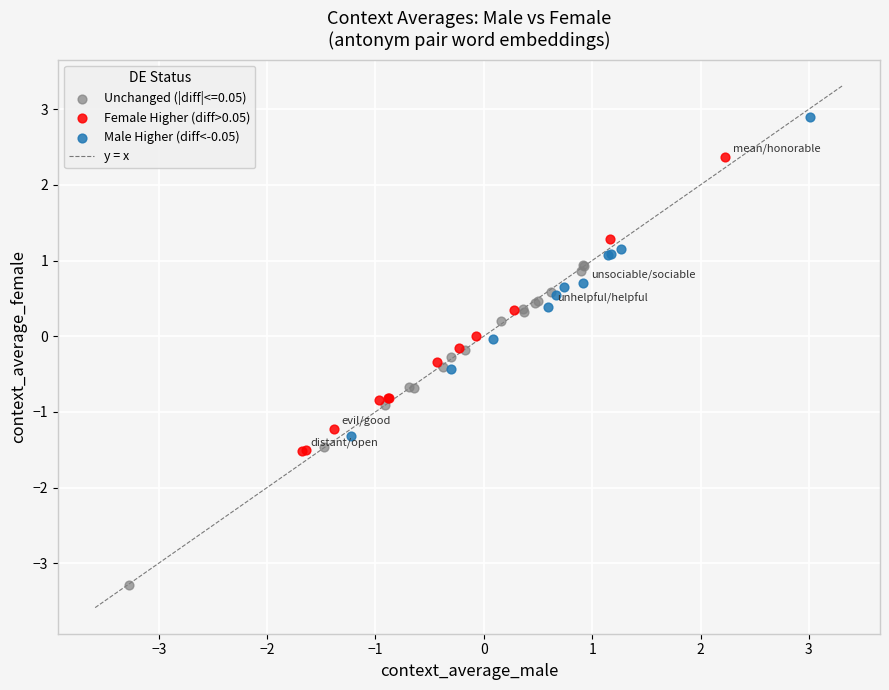

Which series has the widest spread of Y values?

Unchanged (|diff|<=0.05)